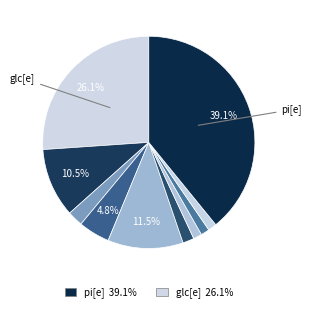

How many segments does this pie chart have?

10